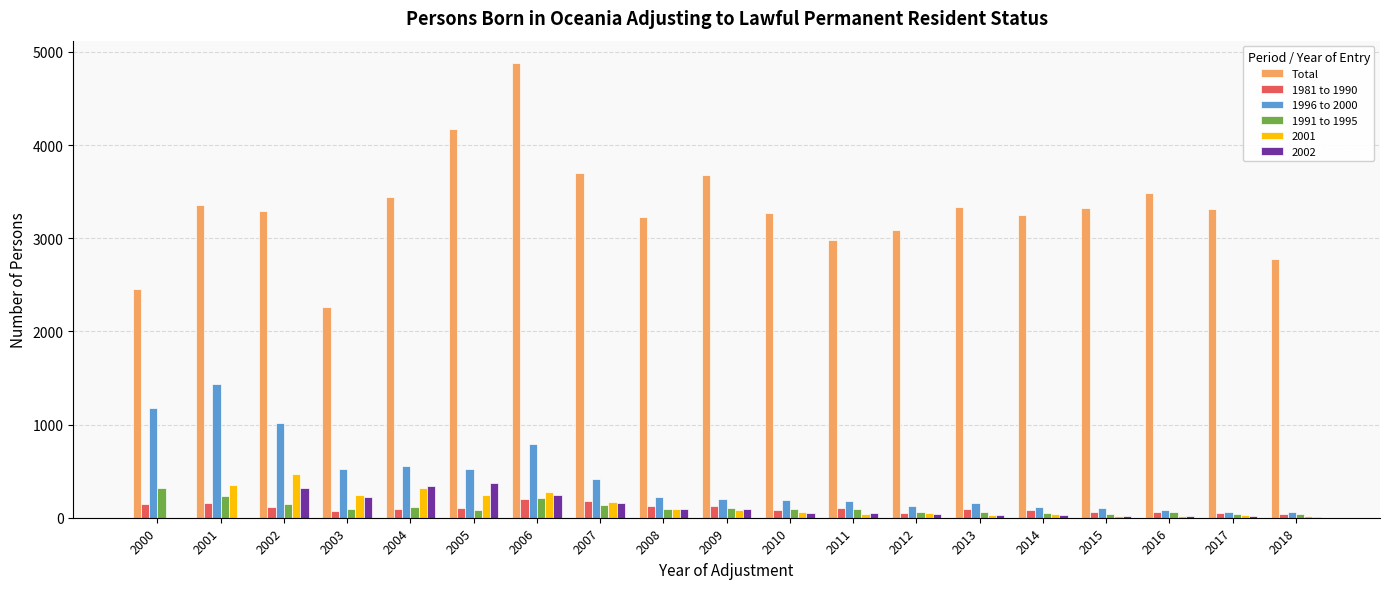

At which category does the chart reach its peak across all series?

2006